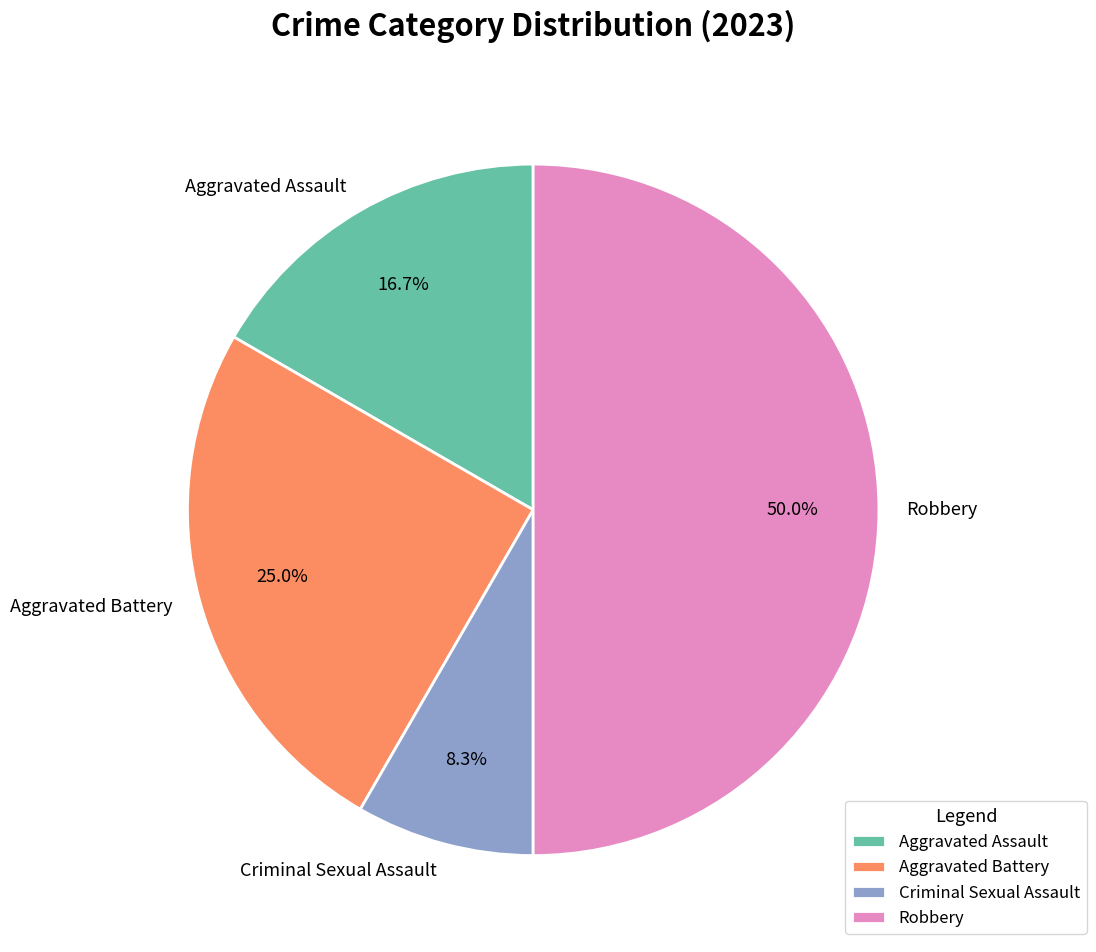

To the nearest percent, what is the difference between the Aggravated Battery and Robbery slice percentages?

25%